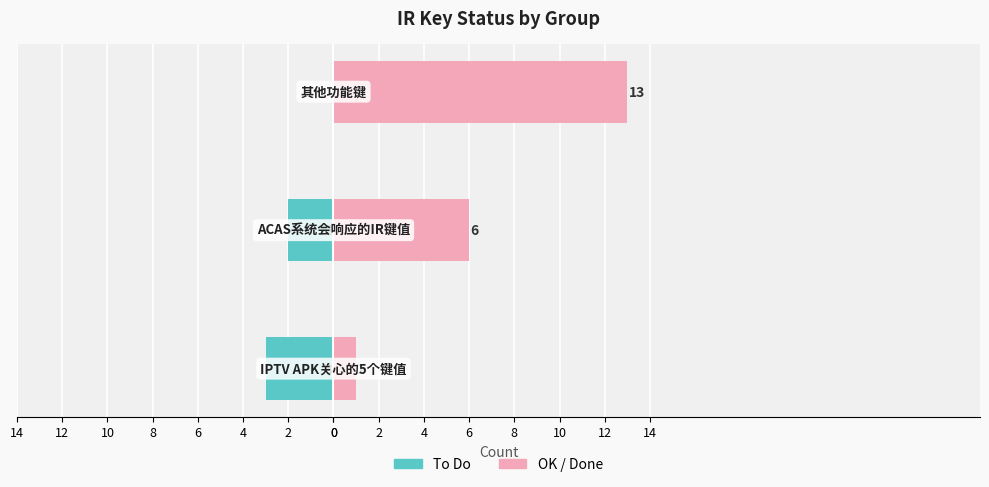

What is the difference between the maximum and minimum values in the OK / Done series?

12